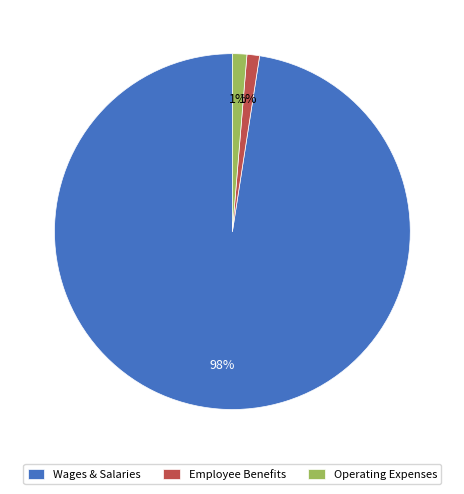

True or false: Wages & Salaries accounts for 88% of the total.

False